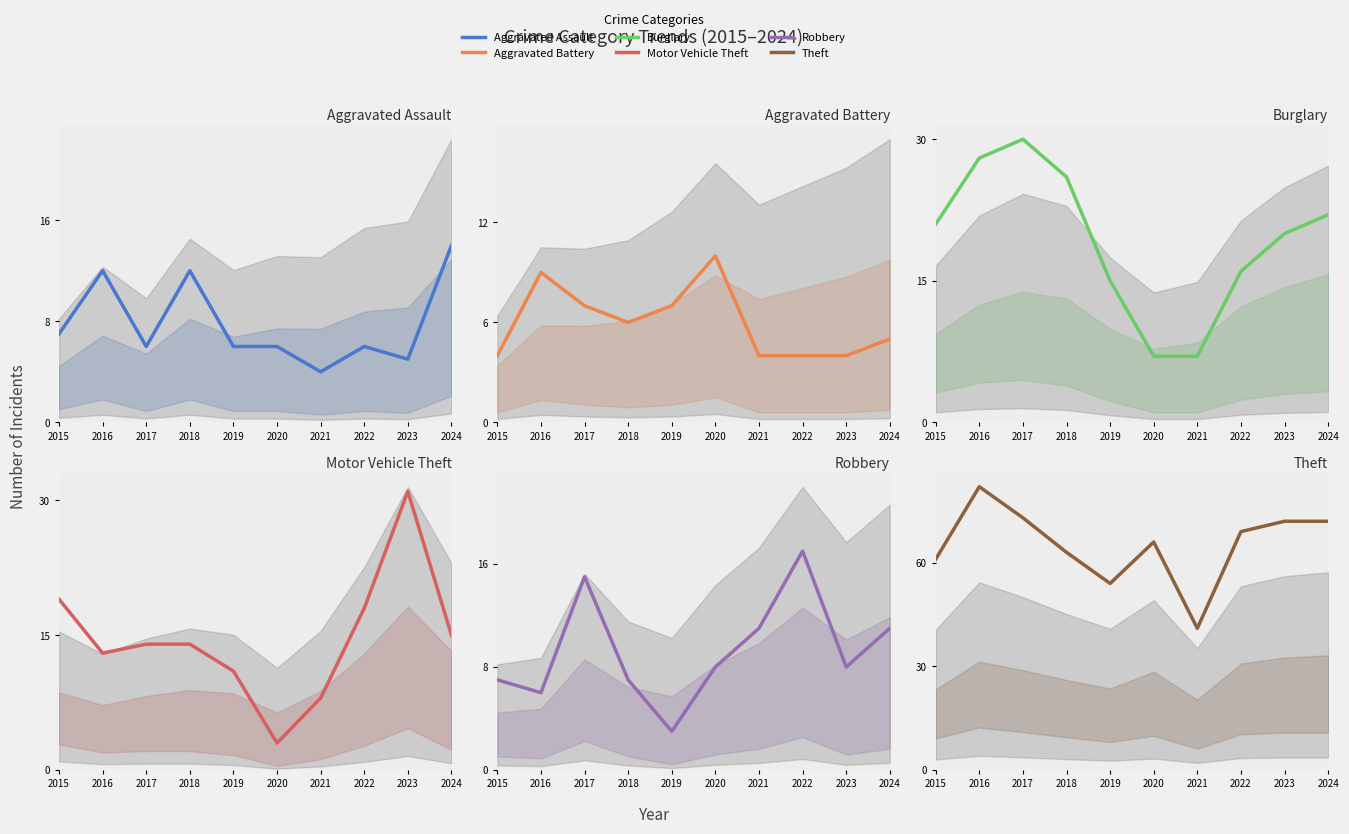

At 2016, list the series in order from smallest to largest.

Robbery, Aggravated Battery, Aggravated Assault, Motor Vehicle Theft, Burglary, Theft